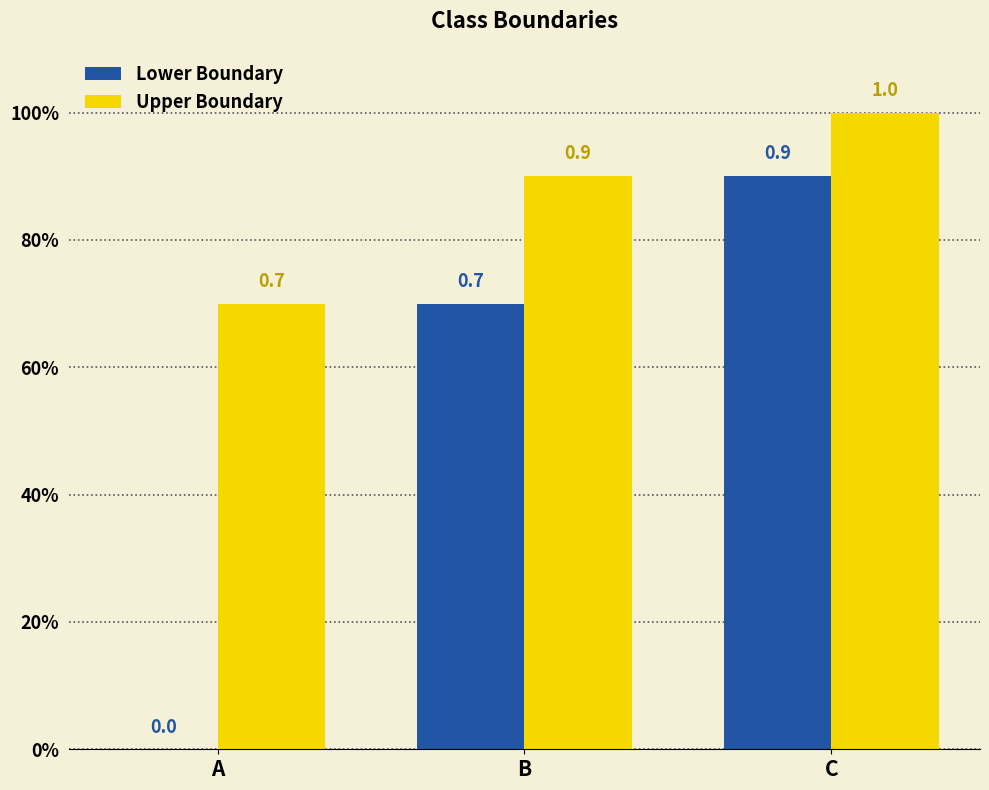

Which category has the lowest value across all series?

A